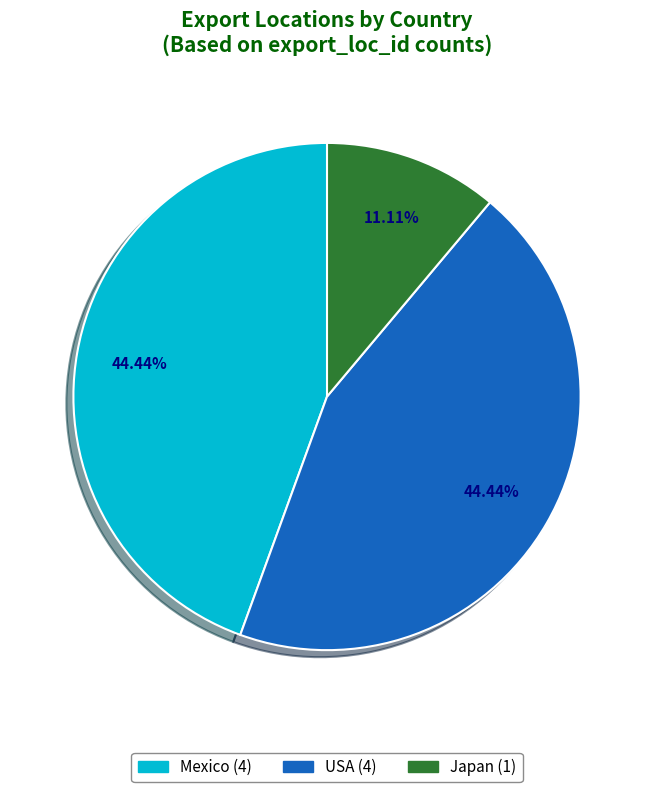

Is it true that USA is 30% of the pie?

False